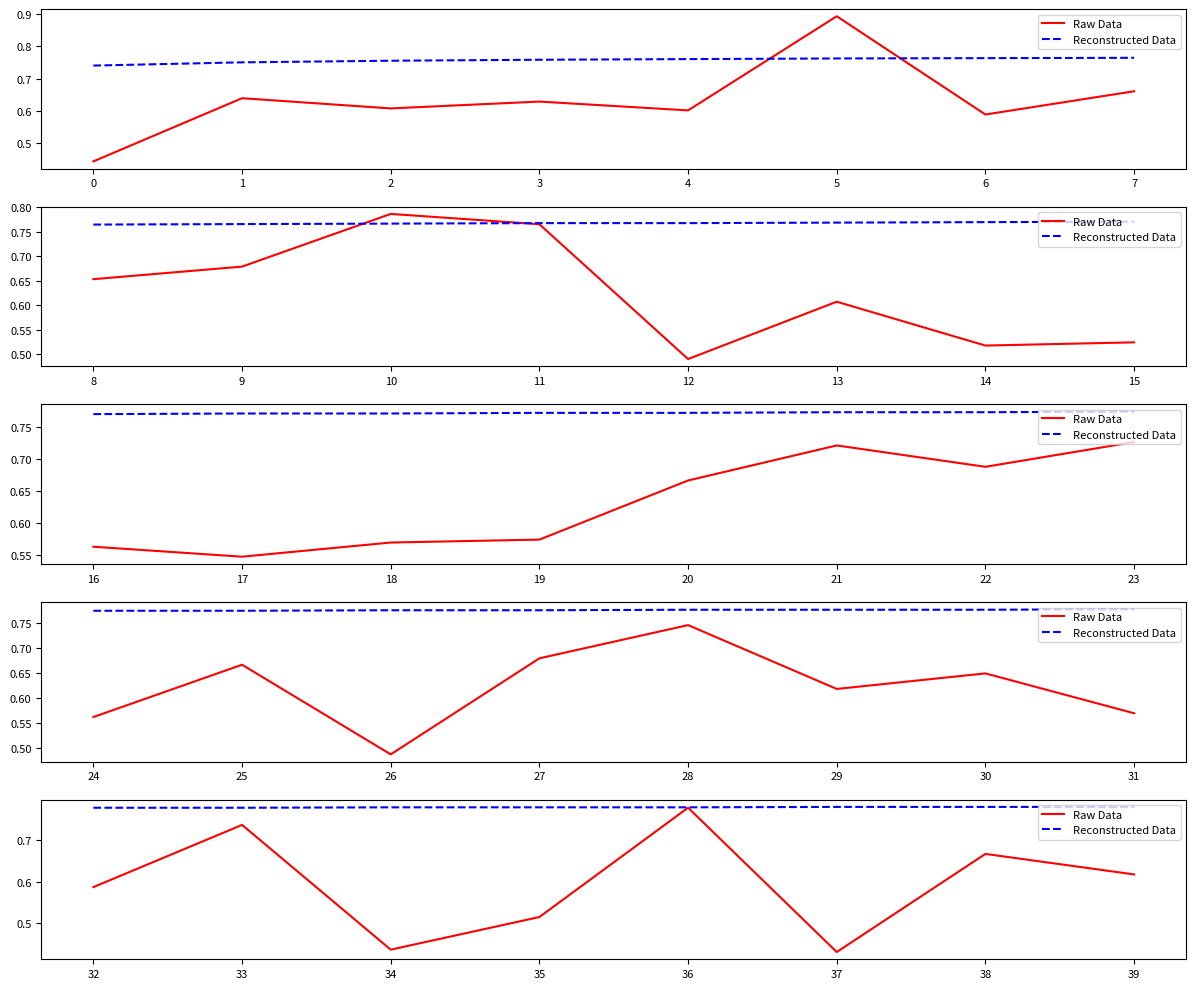

Rank the series by their average value, from highest to lowest.

Reconstructed Data, Raw Data